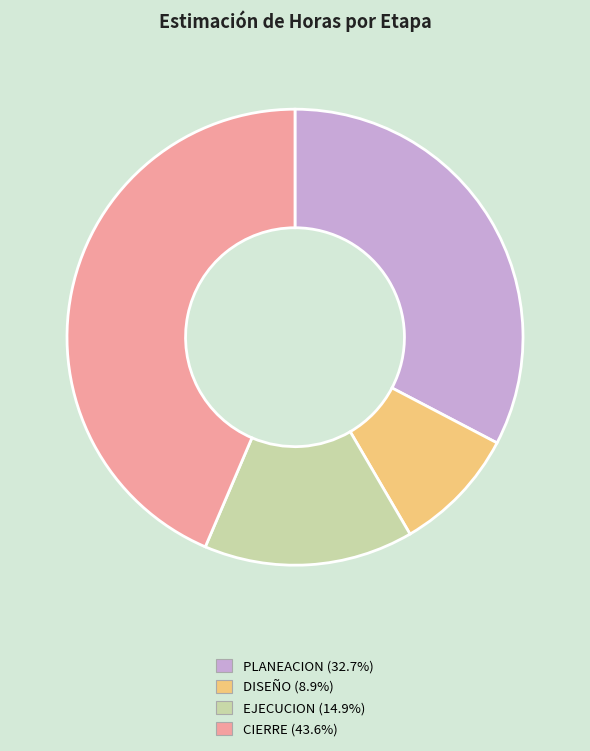

Which slice is the smallest?

DISEÑO